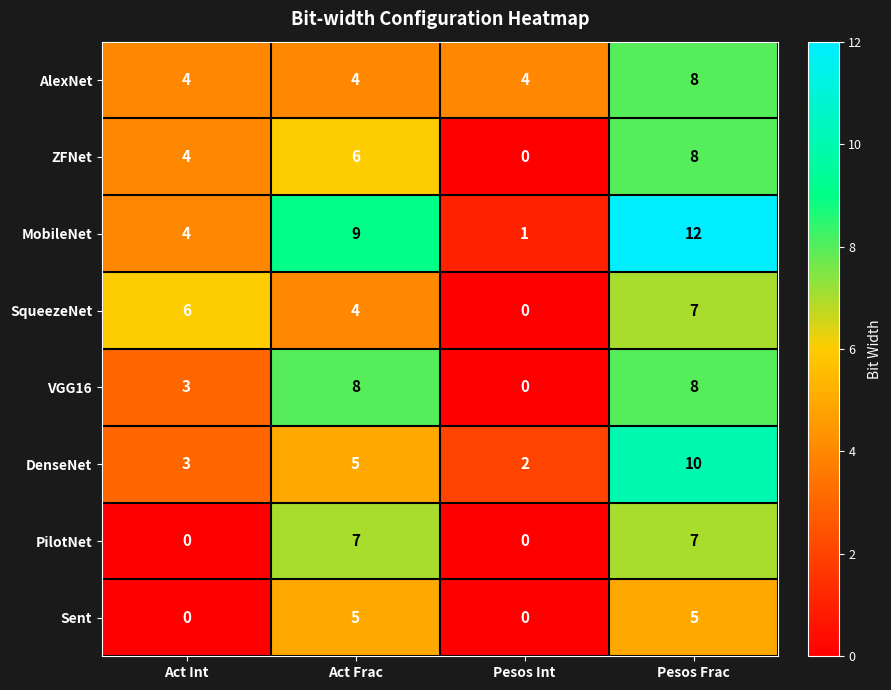

Count the number of categories in the chart.

4